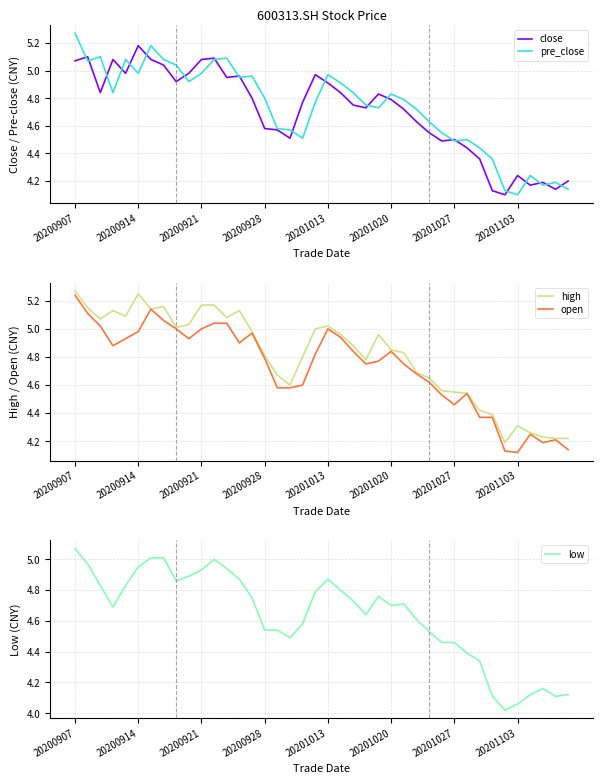

What is the average value of the pre_close series?

4.7